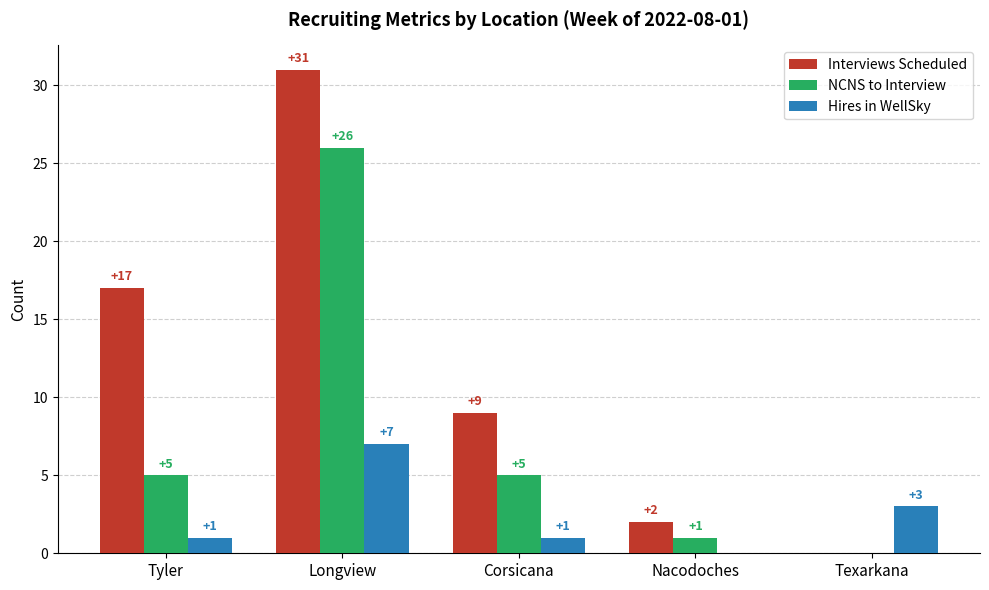

What is the difference between the NCNS to Interview values at Tyler and Nacodoches?

4